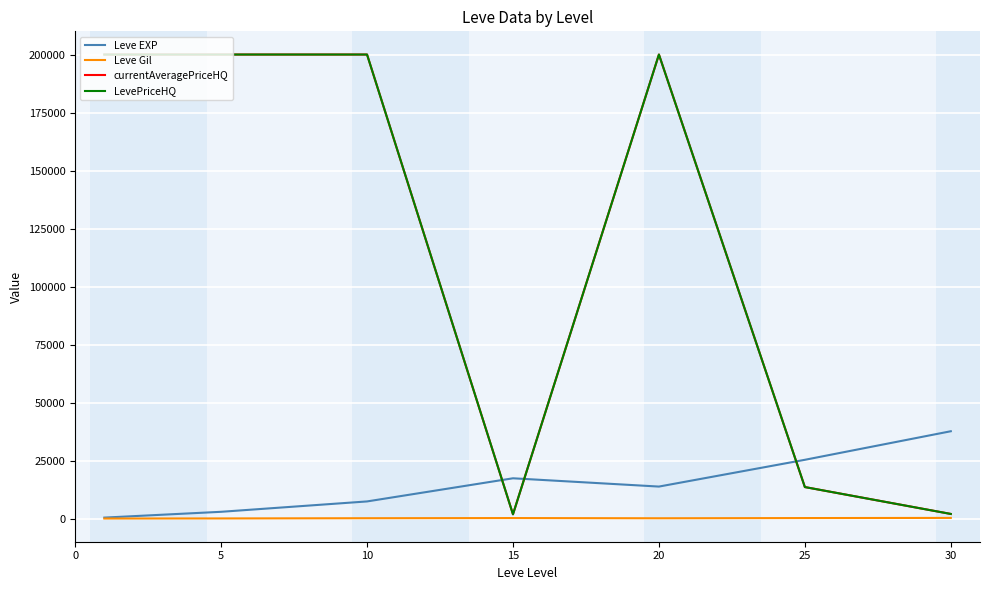

Is this an area chart (filled region under the line)?

No